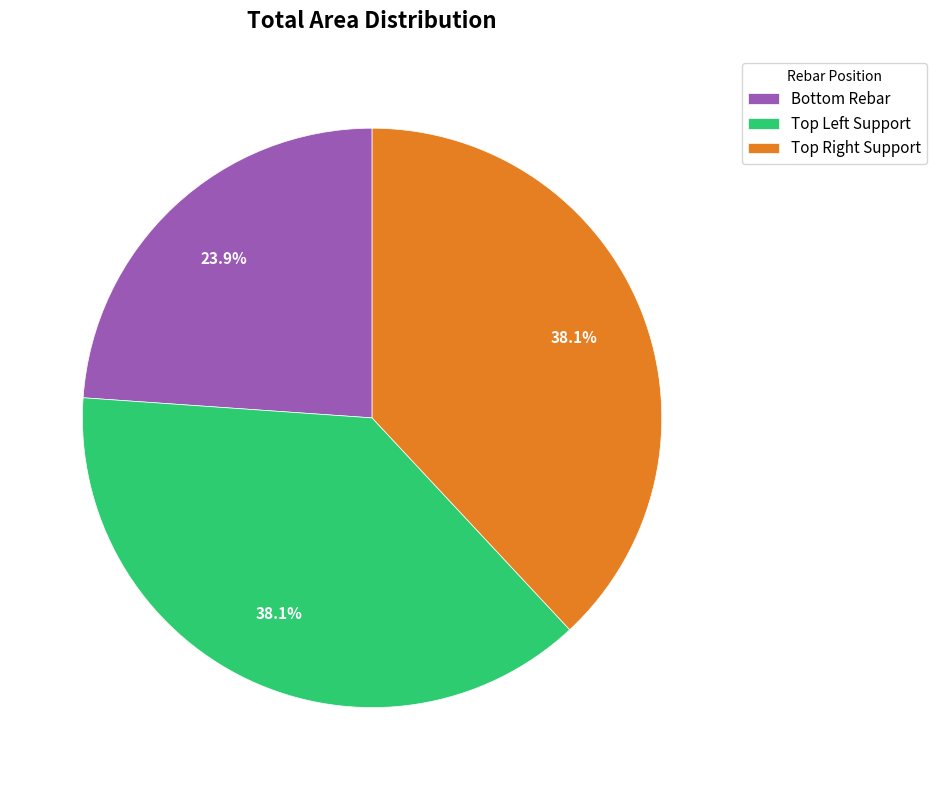

How many slices are in this pie chart?

3